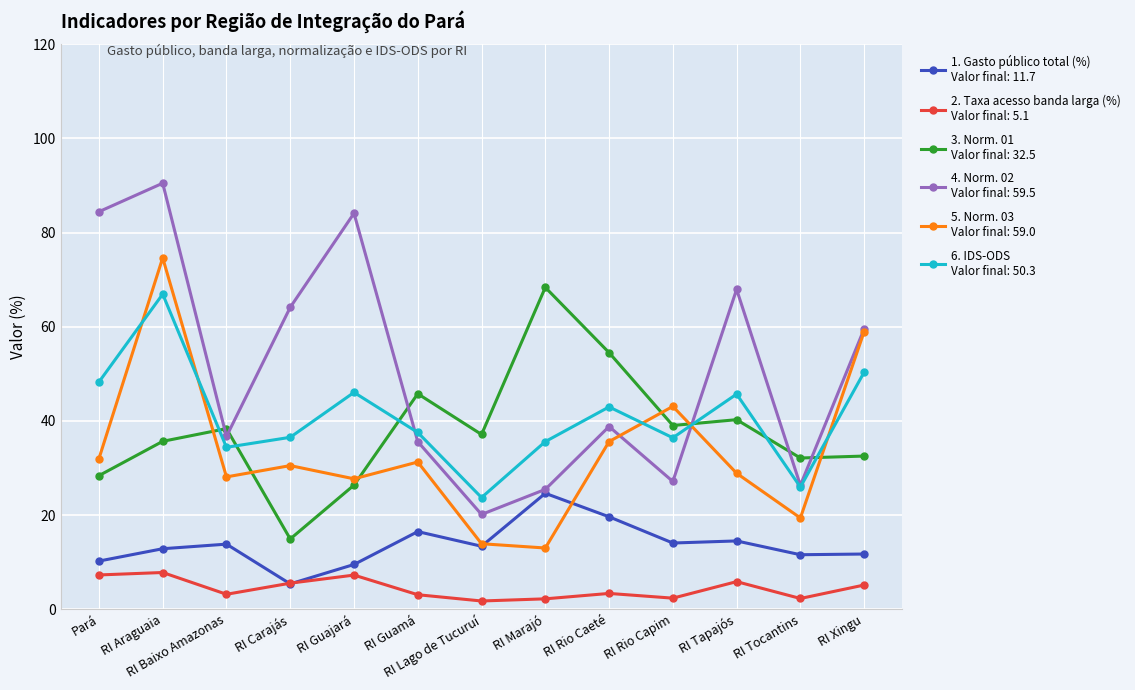

How many series are shown in this chart?

6